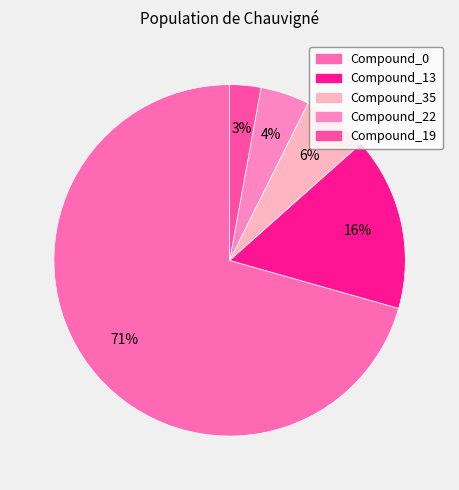

Which category has the smallest portion of the pie?

Compound_19